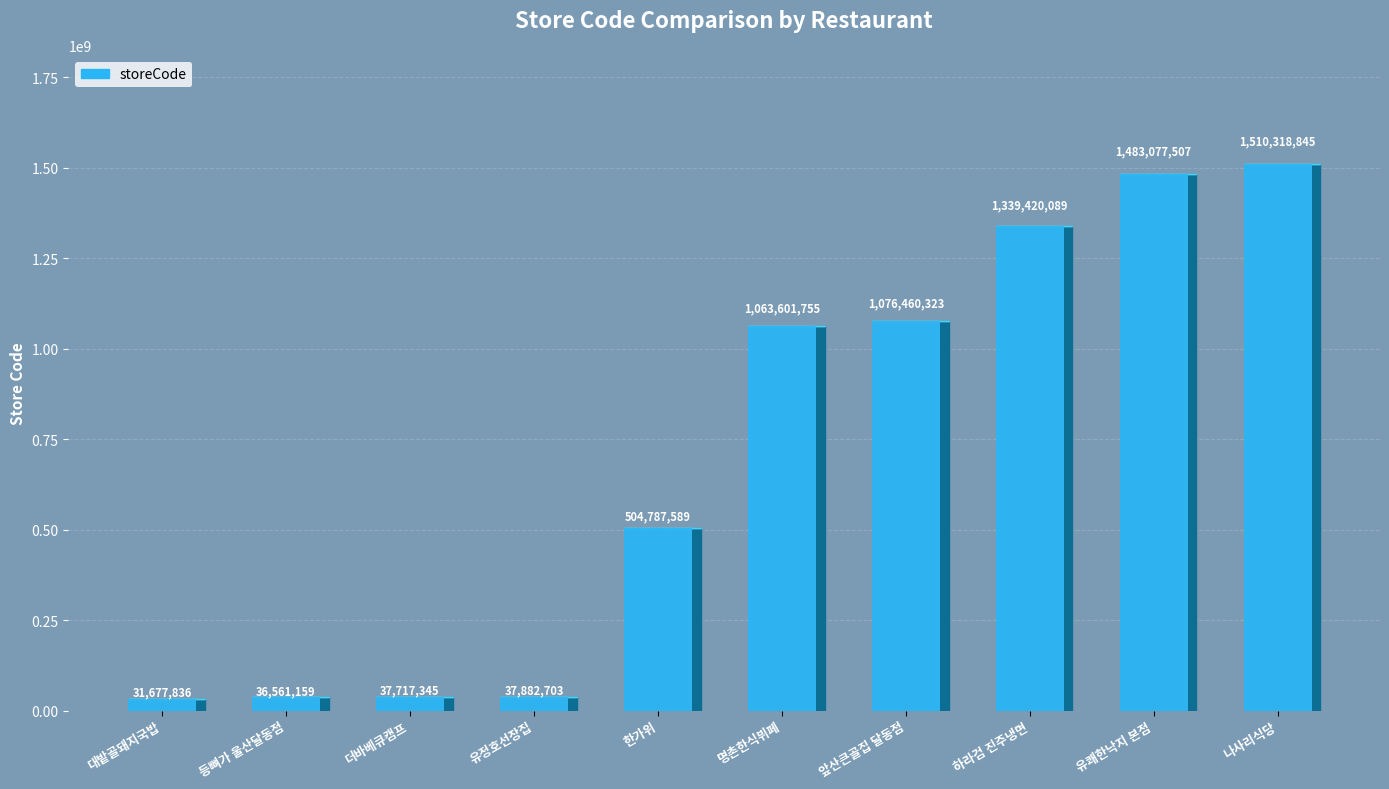

Which category has the lowest value across all series?

대밭골돼지국밥